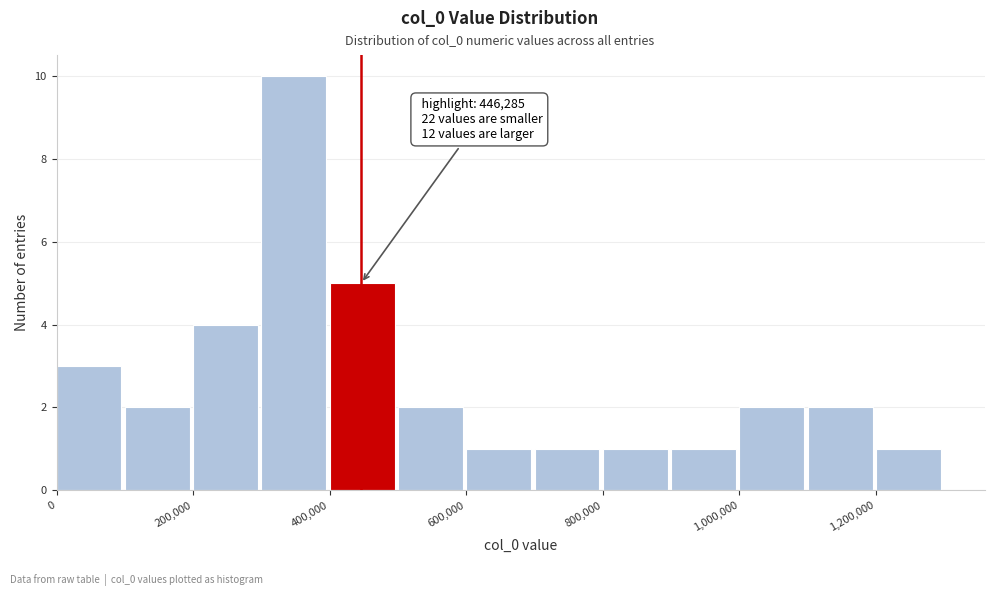

Over which range of the x-axis is the bar tallest?

300000 to 400000